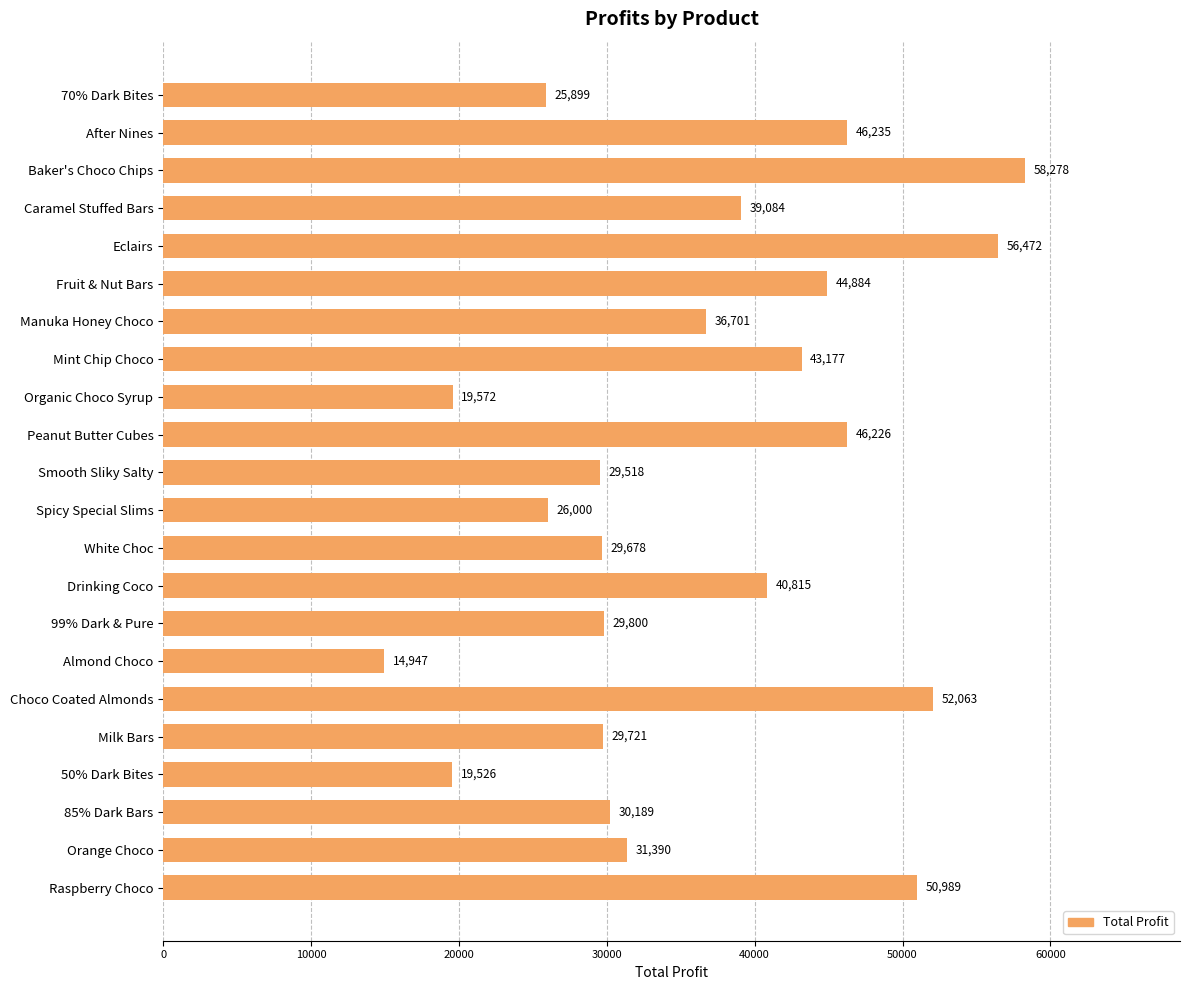

Rank the categories by value from lowest to highest.

Almond Choco, 50% Dark Bites, Organic Choco Syrup, 70% Dark Bites, Spicy Special Slims, Smooth Sliky Salty, White Choc, Milk Bars, 99% Dark & Pure, 85% Dark Bars, Orange Choco, Manuka Honey Choco, Caramel Stuffed Bars, Drinking Coco, Mint Chip Choco, Fruit & Nut Bars, Peanut Butter Cubes, After Nines, Raspberry Choco, Choco Coated Almonds, Eclairs, Baker's Choco Chips